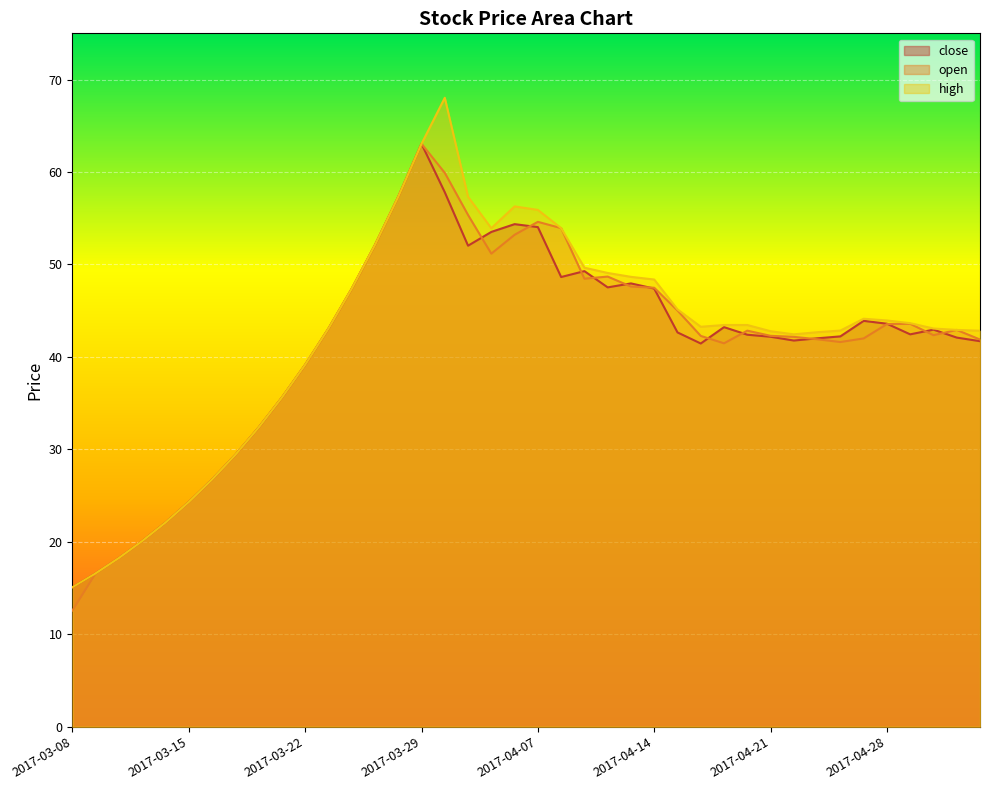

What is the approximate value of open at 2017-03-28?

57.3